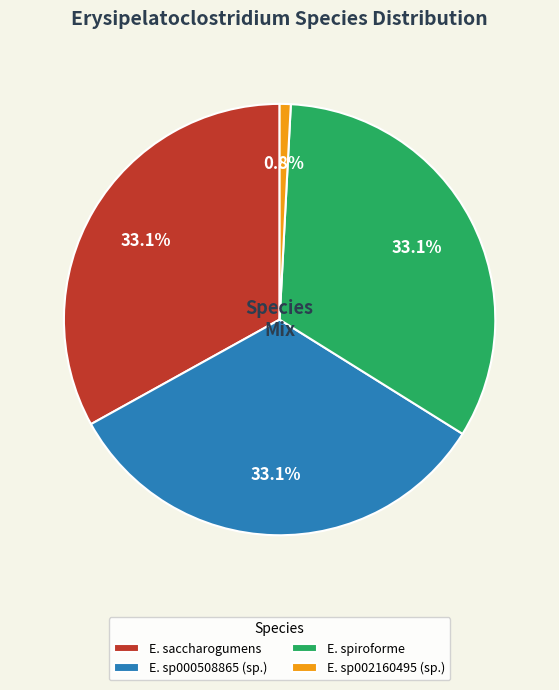

Count the number of slices in the pie.

4